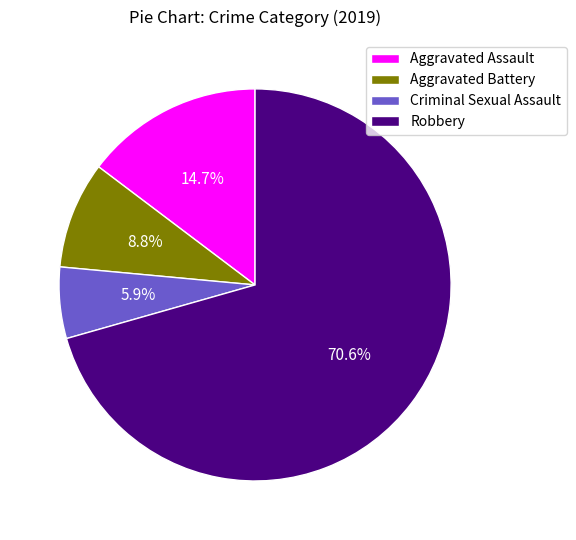

Approximately how many times larger is the value at Aggravated Battery compared to Criminal Sexual Assault?

1.5